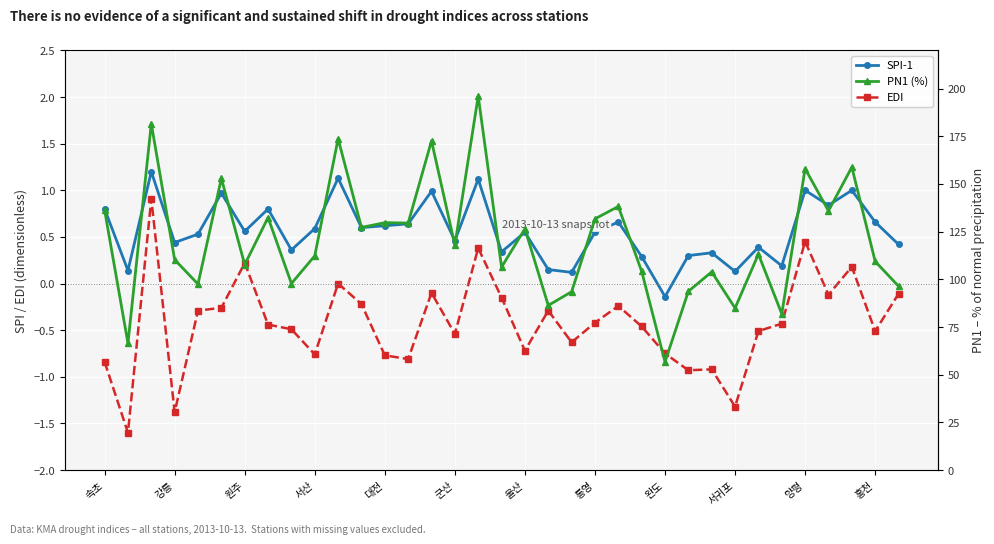

True or false: PN1 (%) and SPI-1 cross at least once.

False